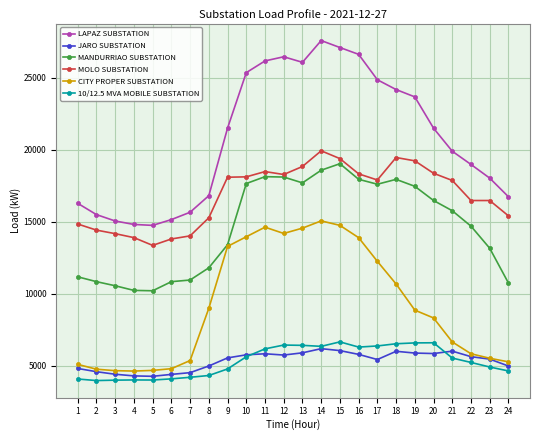

True or false: CITY PROPER SUBSTATION has more than 1 points higher than both neighbors.

True